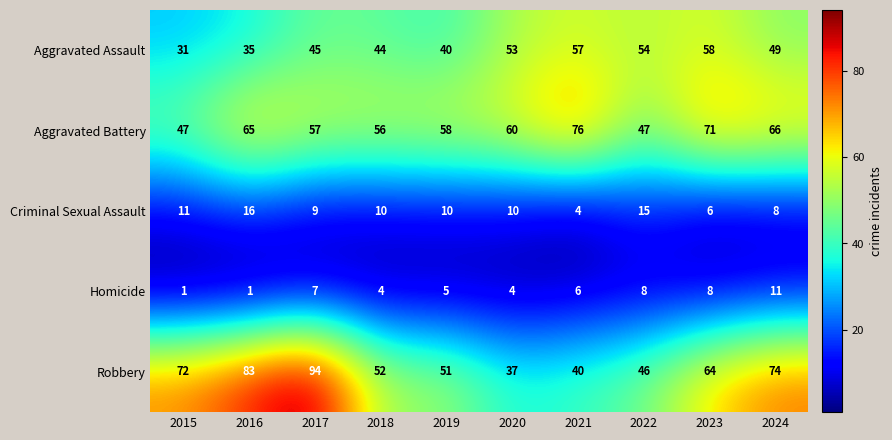

Which category has the highest value across all series?

2017